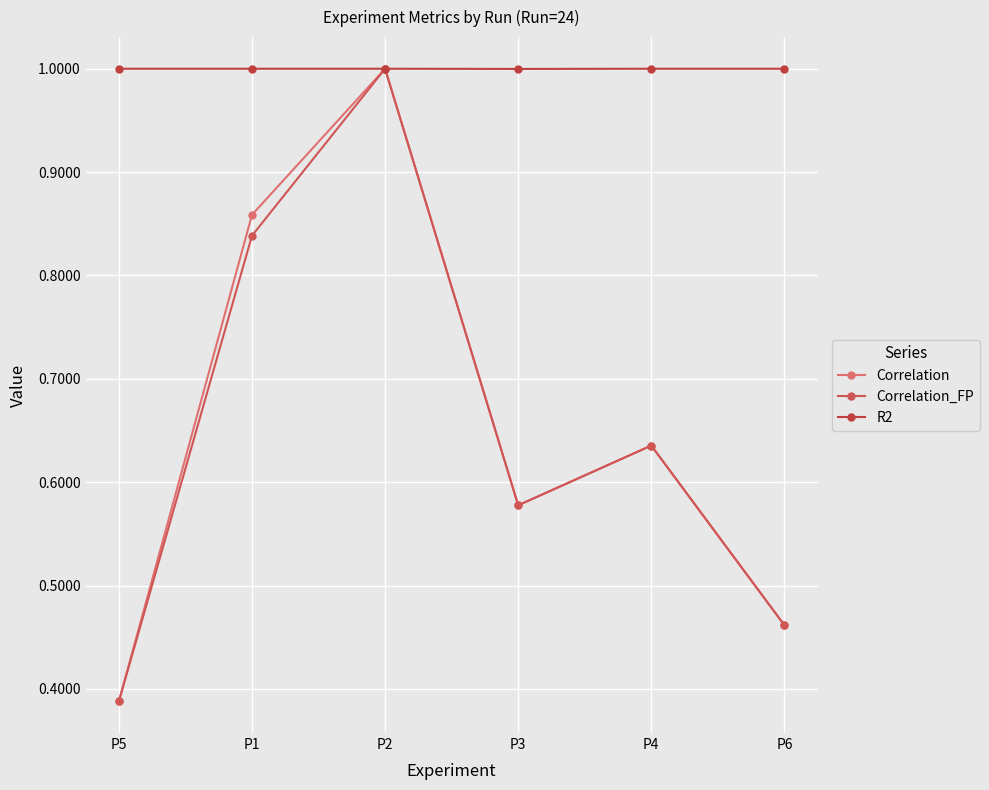

In Correlation, how many points are higher than both neighbors (excluding endpoints)?

2